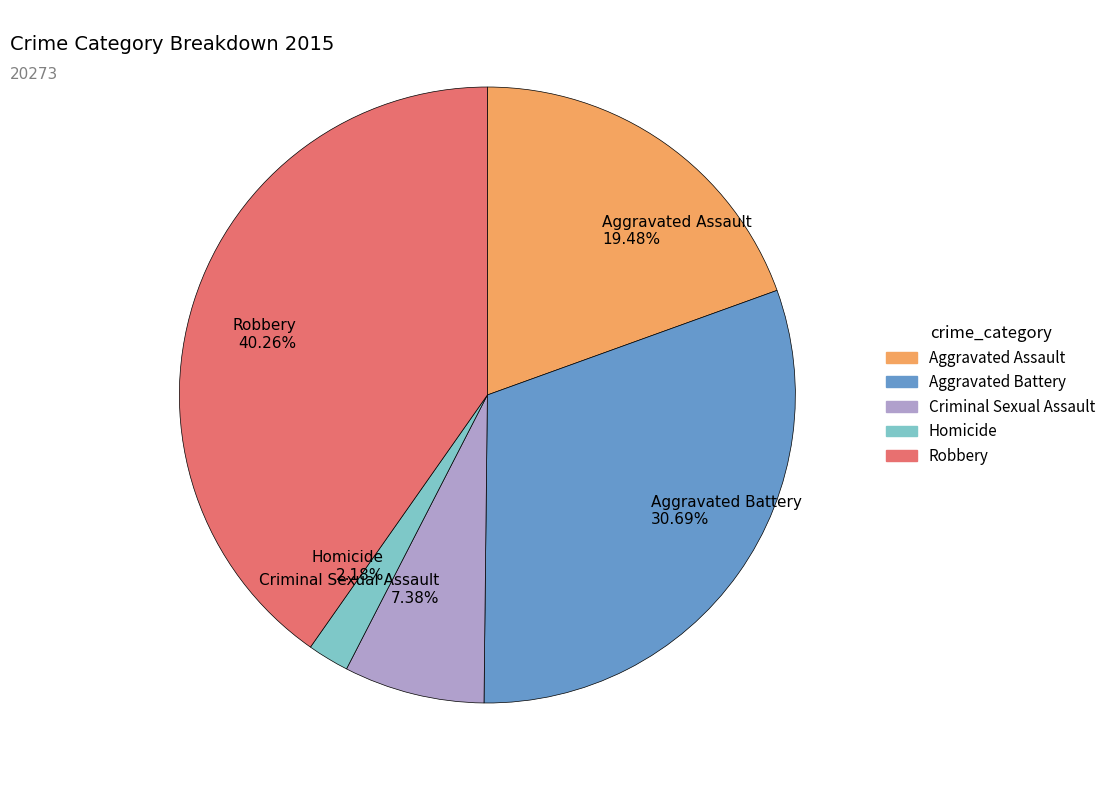

How many segments does this pie chart have?

5